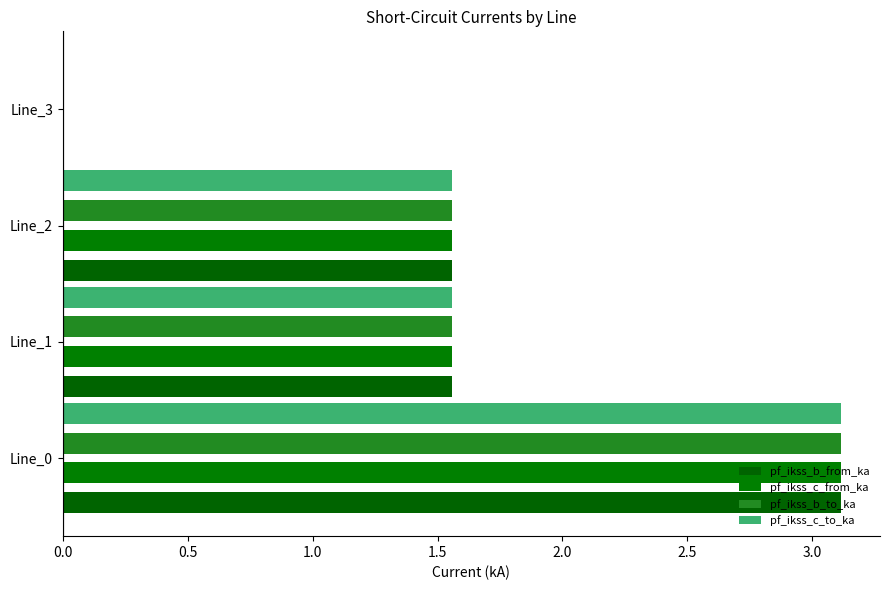

How many data points in pf_ikss_c_from_ka are above 1?

3